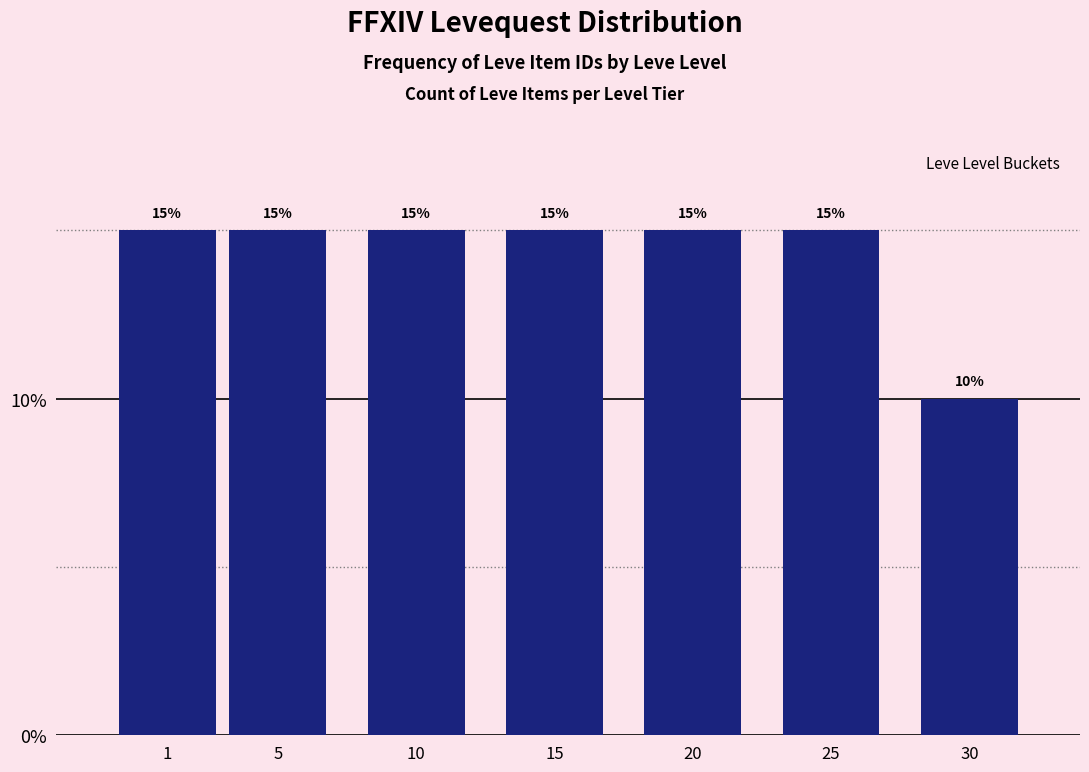

Reading left to right, list all the values displayed in this chart.

1=15	5=15	10=15	15=15	20=15	25=15	30=10